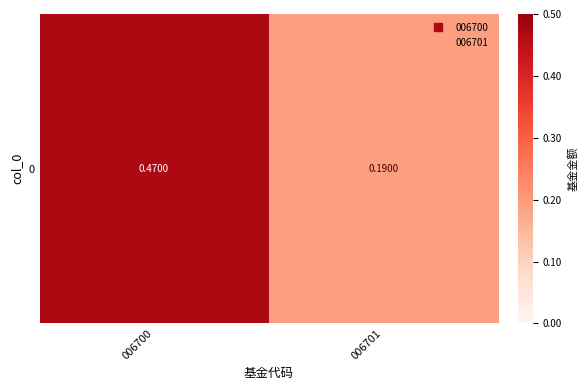

Reading right to left, what are all the values shown in this chart?

006701=0.2	006700=0.5